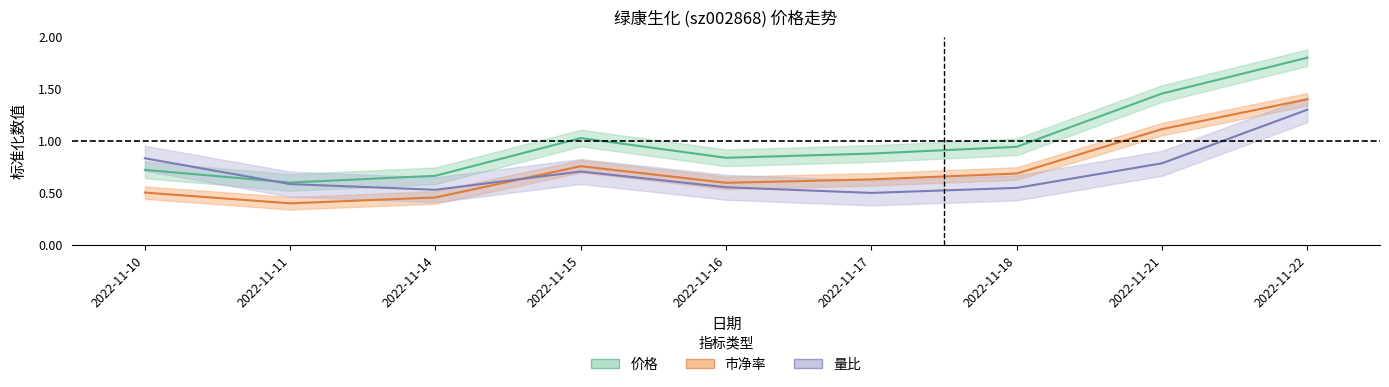

What is the sum of the 价格 values at 2022-11-17 and 2022-11-14?

1.5